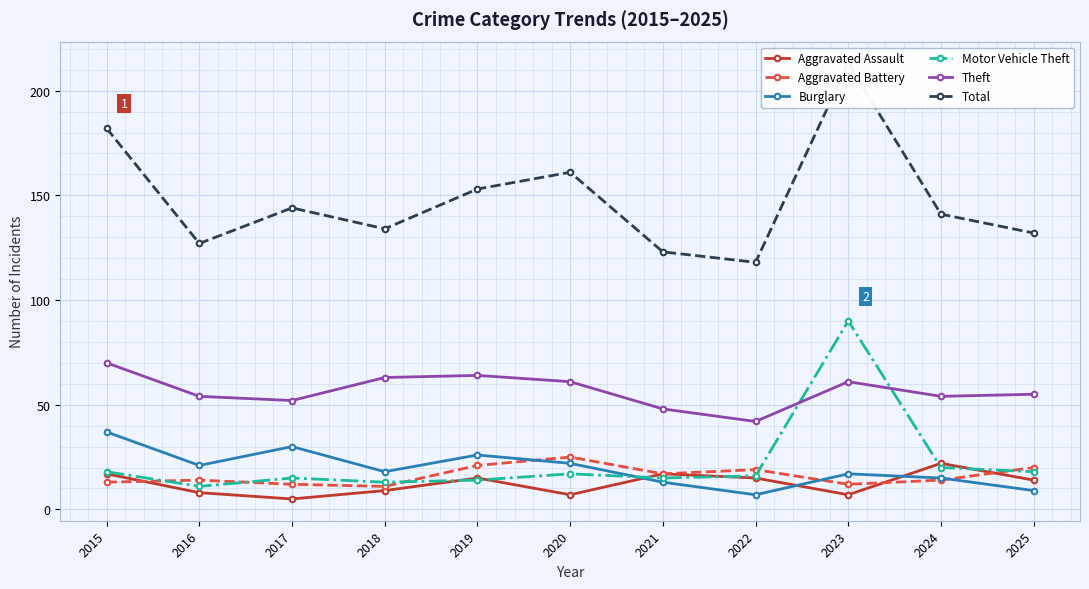

The value of Aggravated Assault at 2020 is 7. True or false?

True